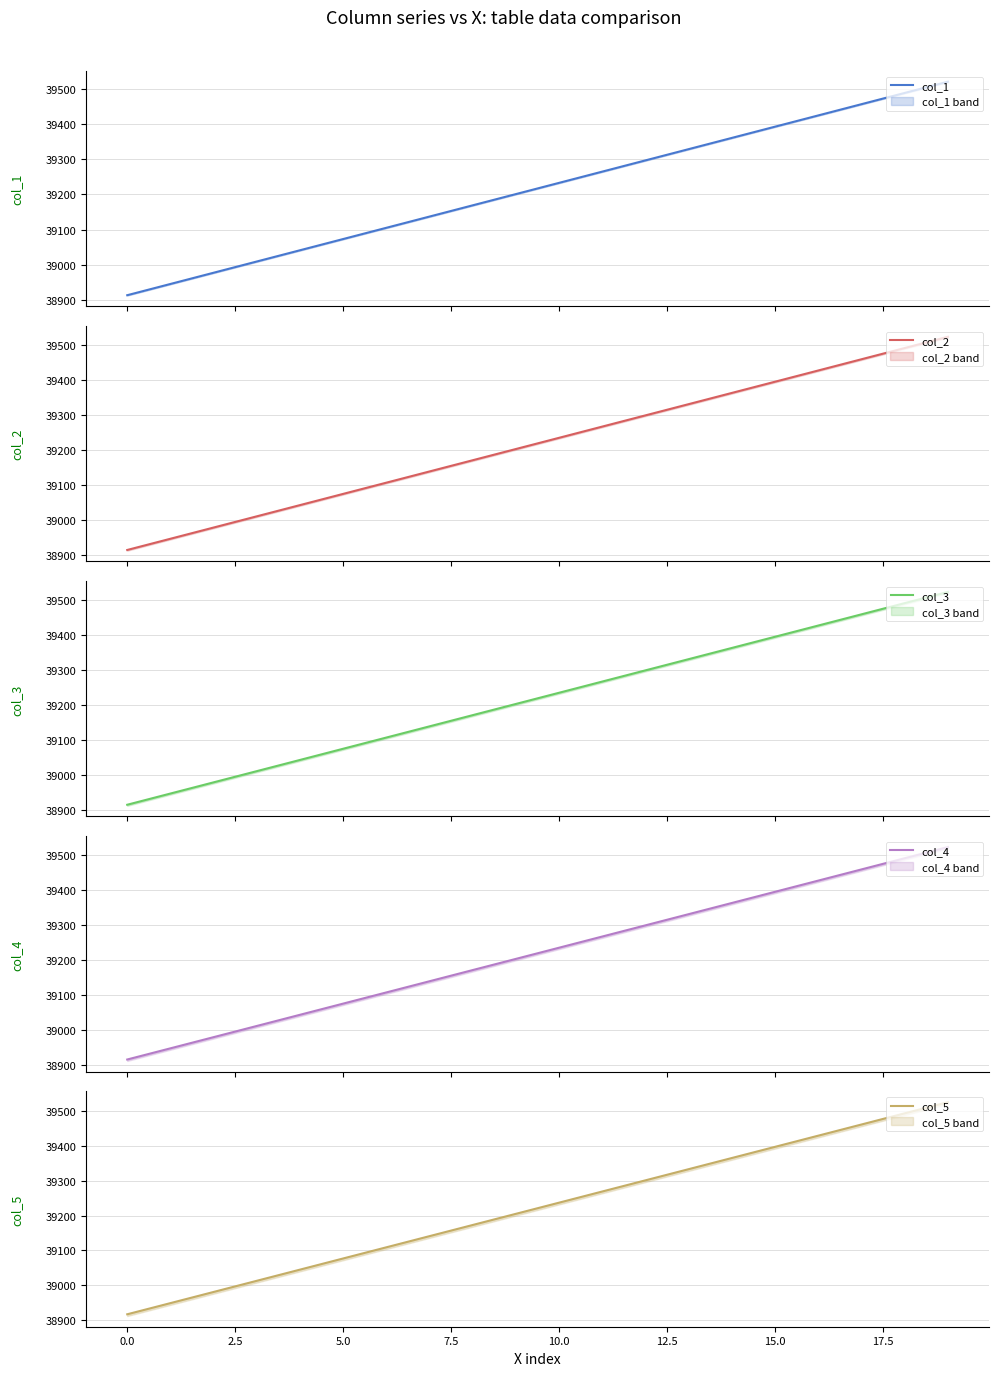

Reading left to right, list all the values displayed in this chart.

col_1: 38913	38945	38977	39009	39041	39073	39105	39137	39169	39201	39233	39265	39297	39329	39361	39393	39425	39457	39489	39521
col_2: 38914	38946	38978	39010	39042	39074	39106	39138	39170	39202	39234	39266	39298	39330	39362	39394	39426	39458	39490	39522
col_3: 38915	38947	38979	39011	39043	39075	39107	39139	39171	39203	39235	39267	39299	39331	39363	39395	39427	39459	39491	39523
col_4: 38916	38948	38980	39012	39044	39076	39108	39140	39172	39204	39236	39268	39300	39332	39364	39396	39428	39460	39492	39524
col_5: 38917	38949	38981	39013	39045	39077	39109	39141	39173	39205	39237	39269	39301	39333	39365	39397	39429	39461	39493	39525